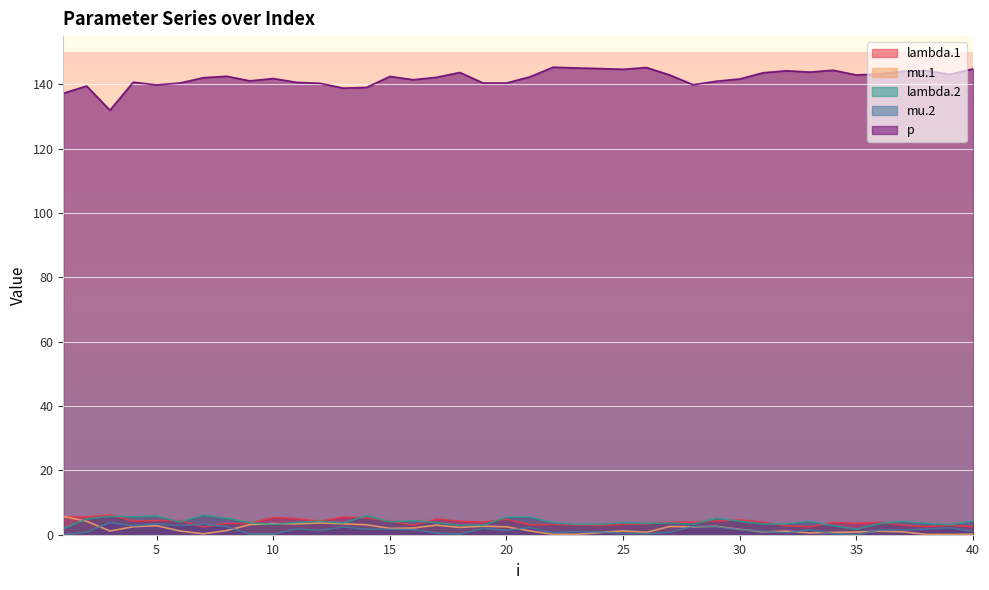

What is the difference between the second highest and second lowest values in the p series?

8.0